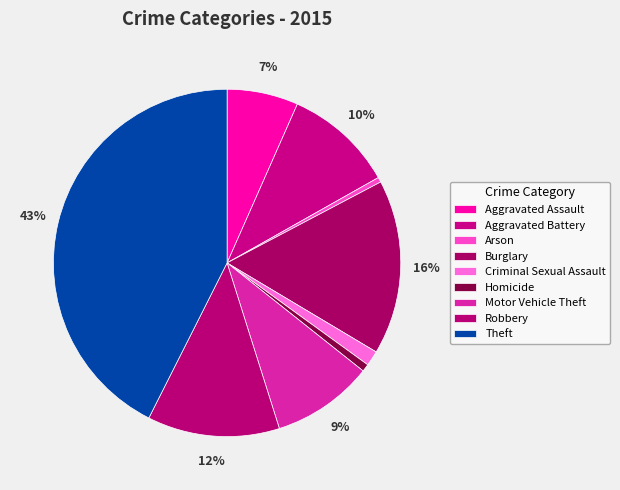

Count the number of slices in the pie.

9